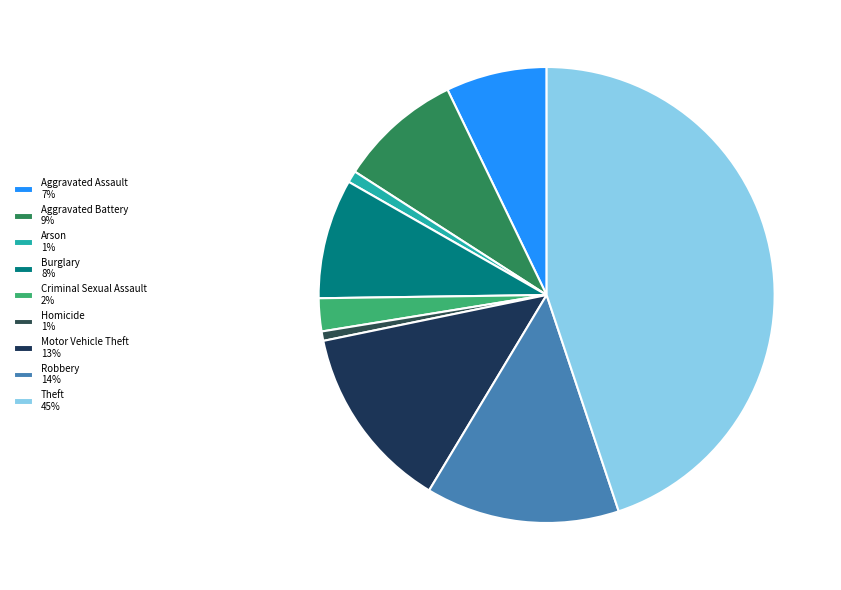

Is there a majority slice in this chart?

No